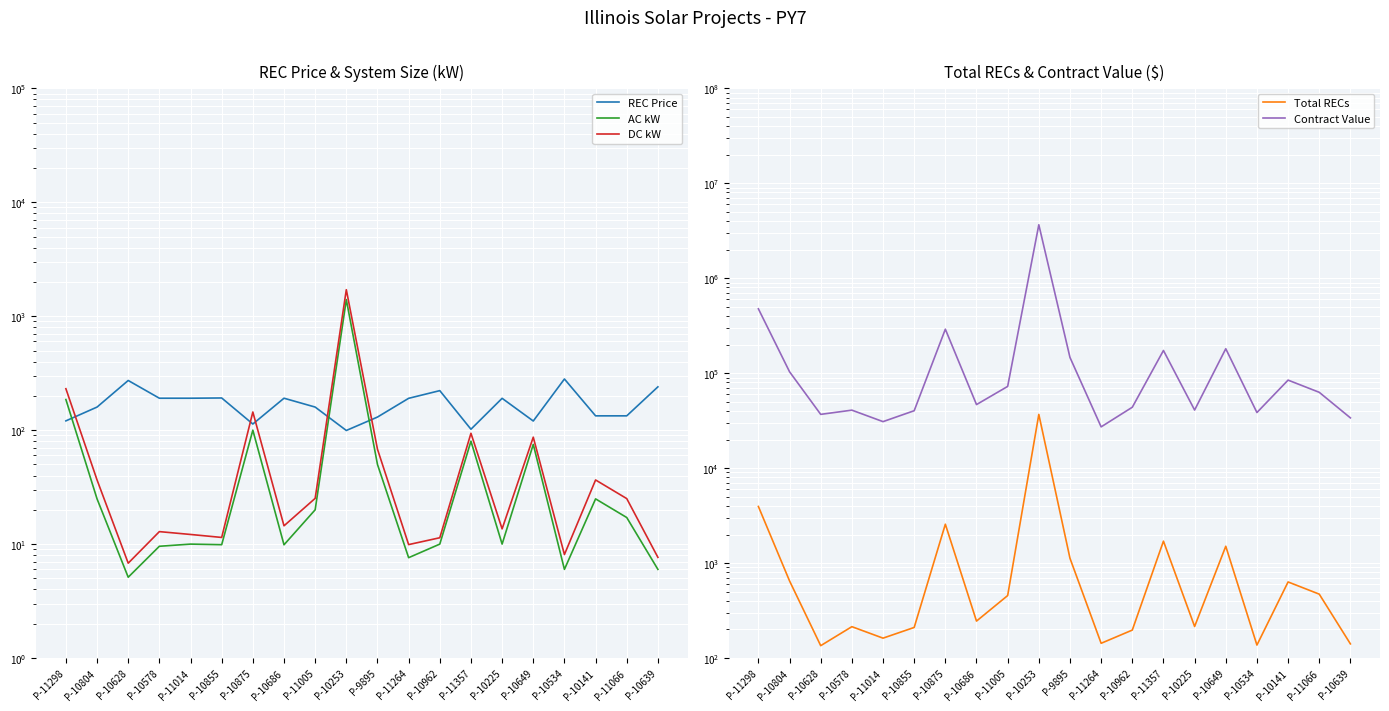

True or false: Total RECs and AC kW intersect in this chart.

False